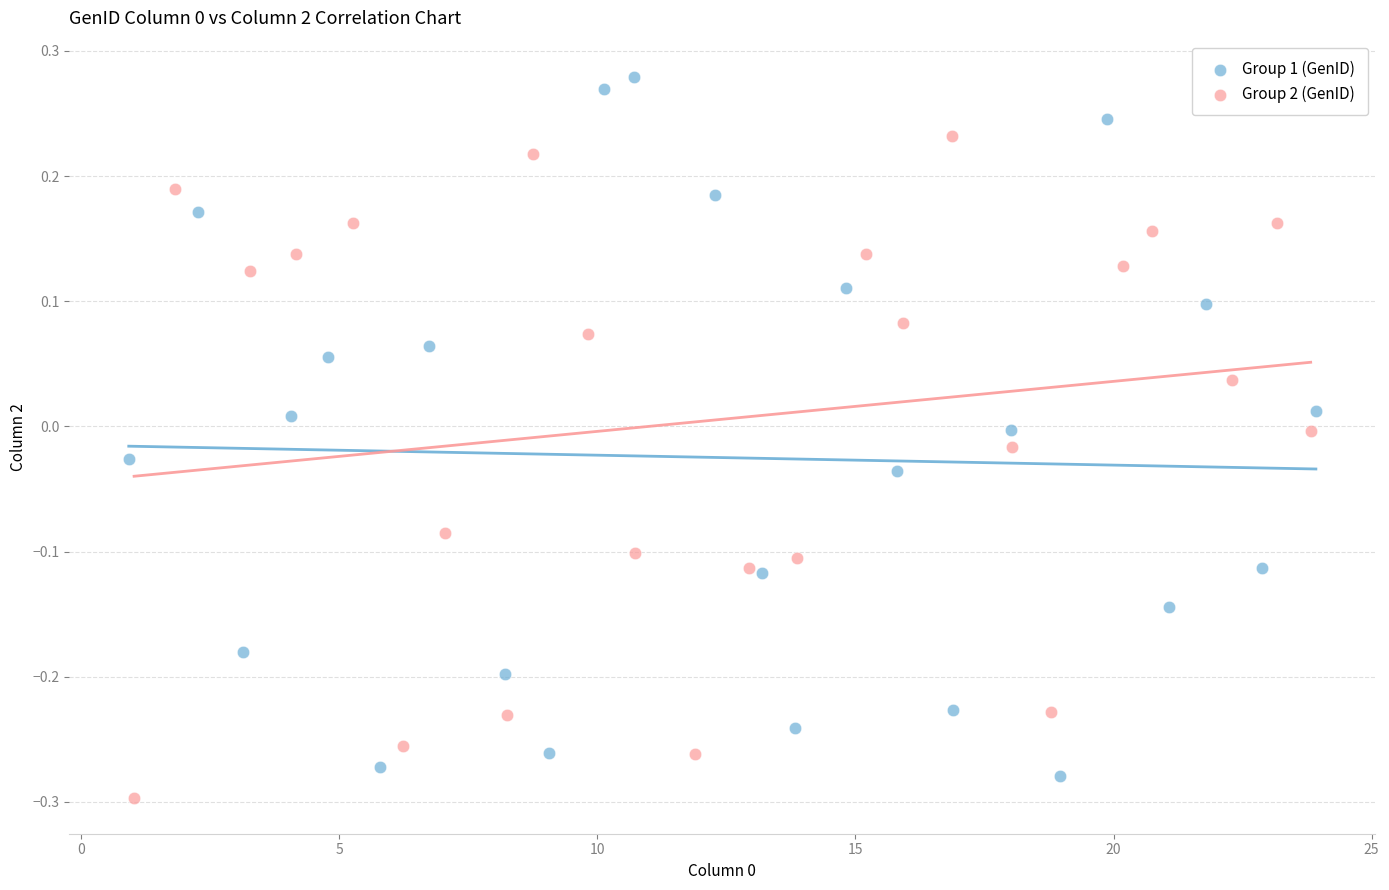

Which series reaches the maximum Y coordinate?

Group 1 (GenID)